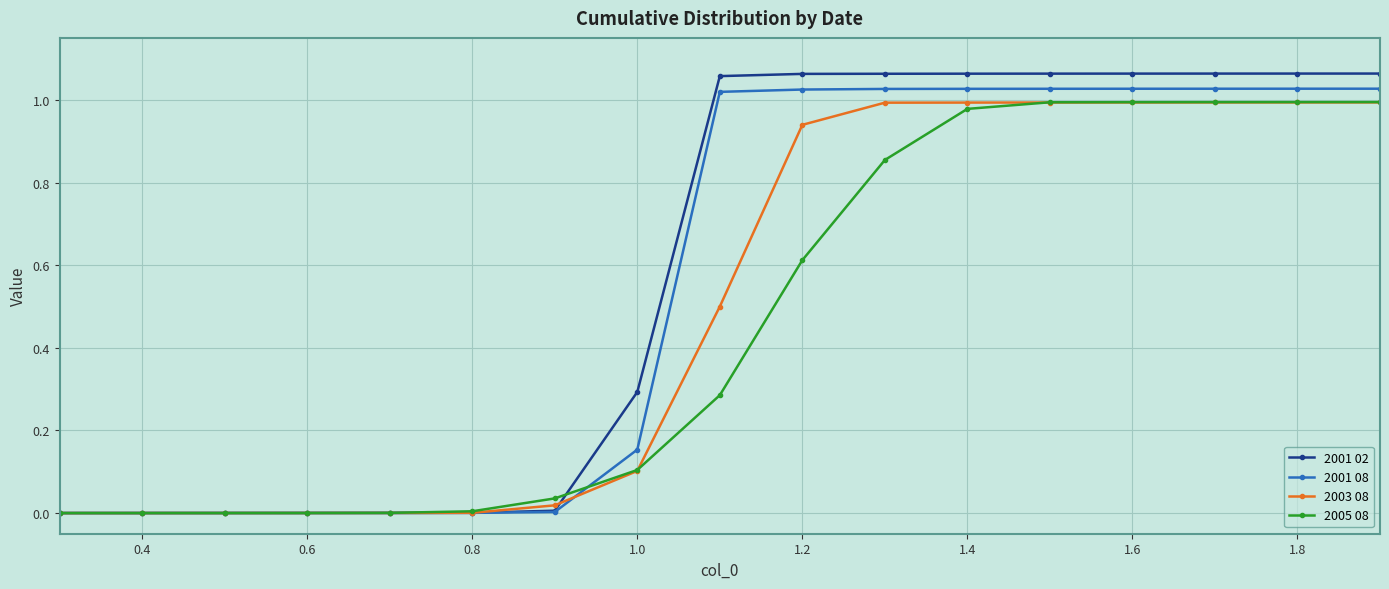

How many lines are shown in the chart?

4